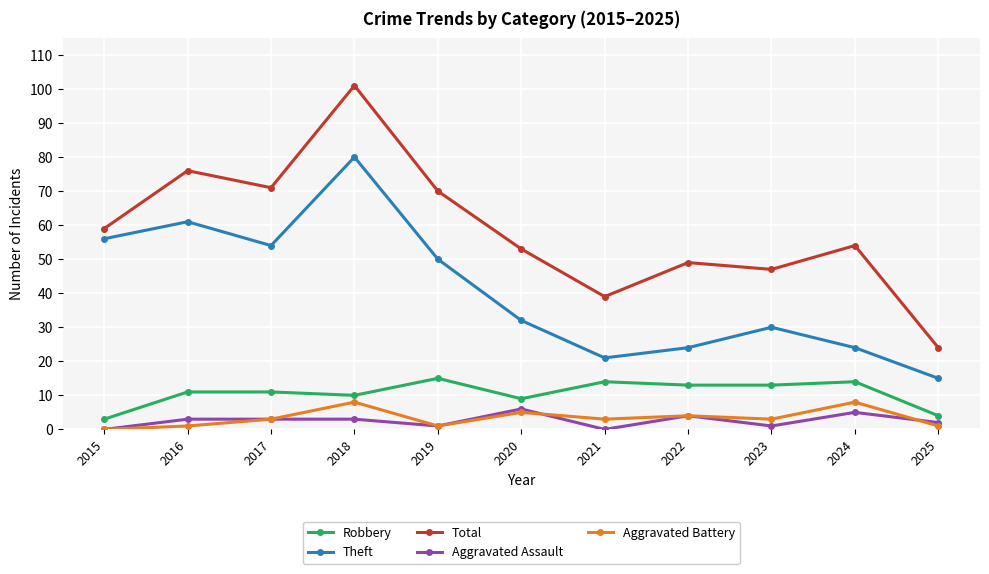

True or false: Aggravated Battery and Robbery intersect in this chart.

False